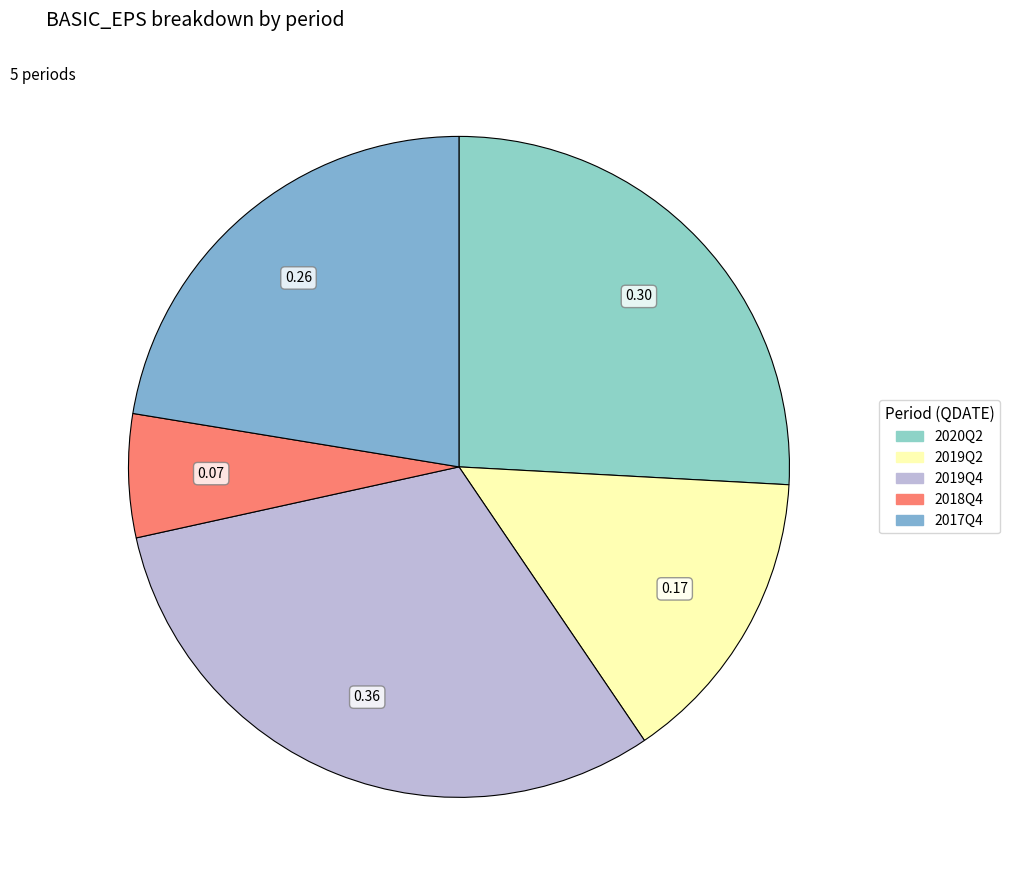

Which category has the smallest portion of the pie?

2018Q4